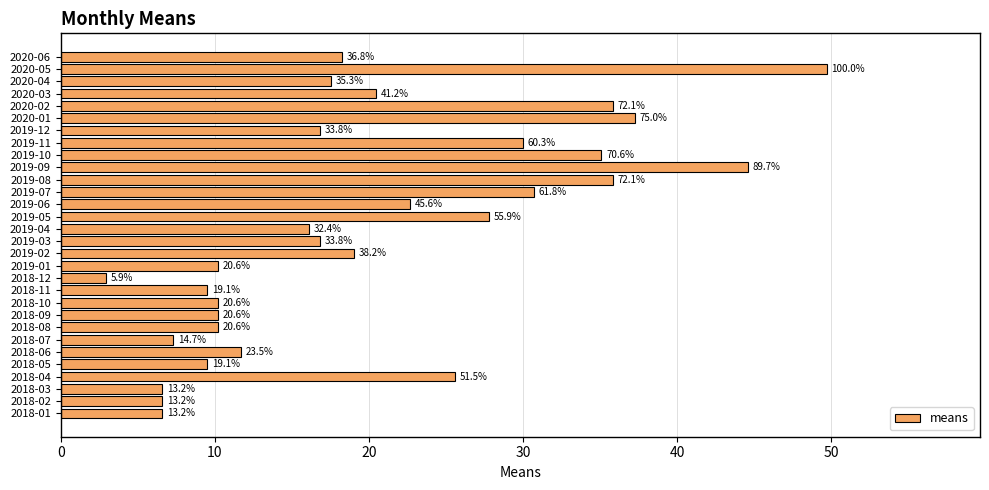

What is the sum of all values?

601.5